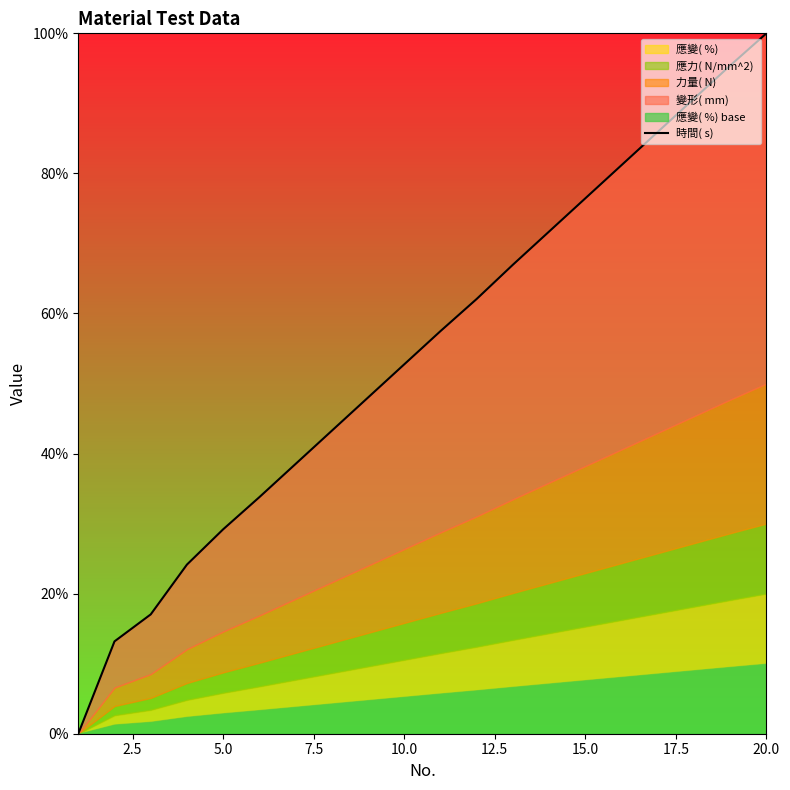

What is the value of the 19th point from the left?

95.4